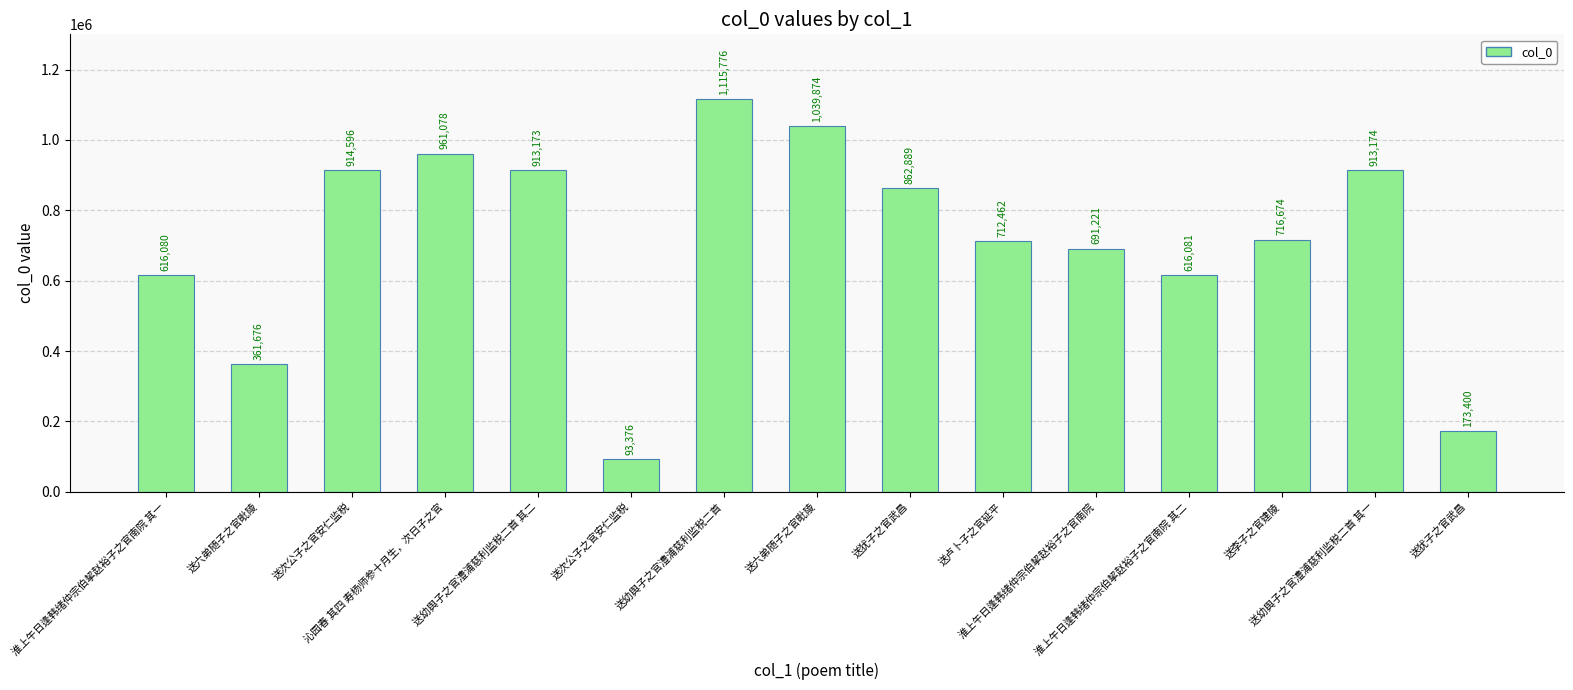

What is the smallest value displayed?

93376